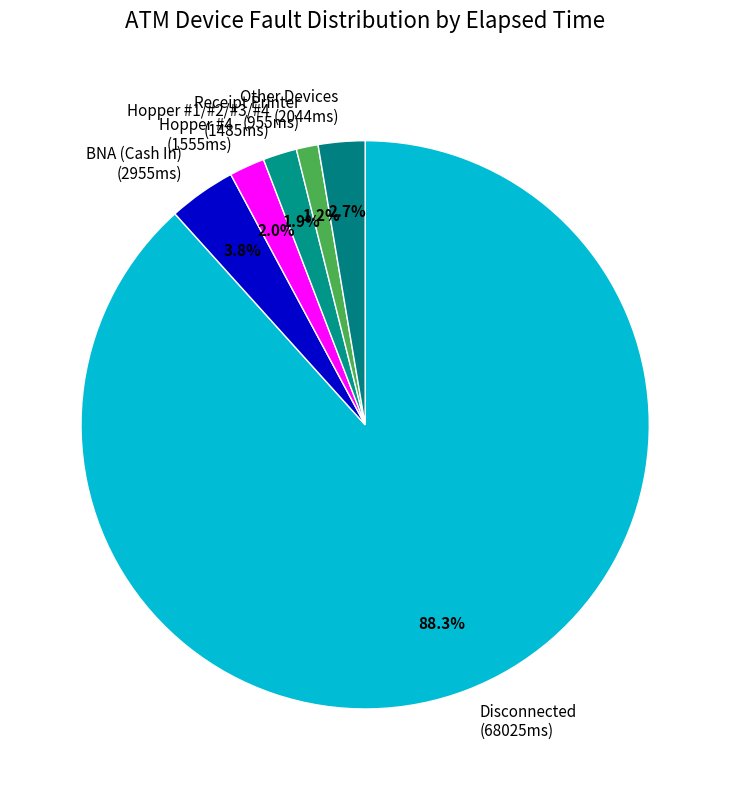

Which slice represents more than half of the pie?

Disconnected (68025ms)